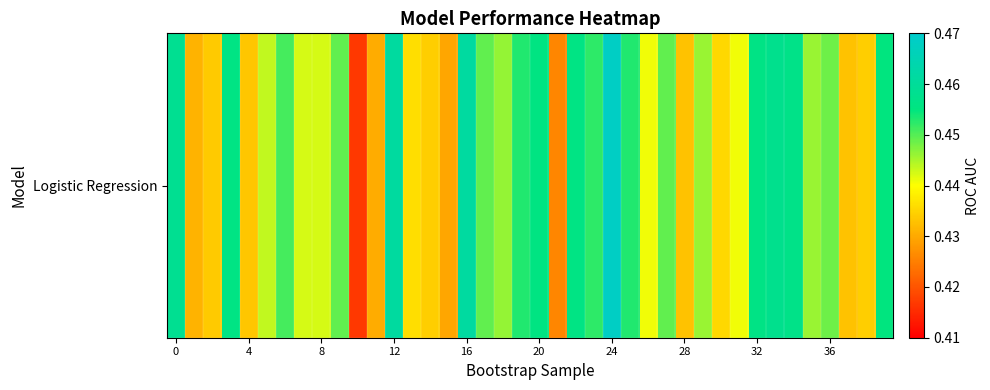

Read the value at 14.

0.4